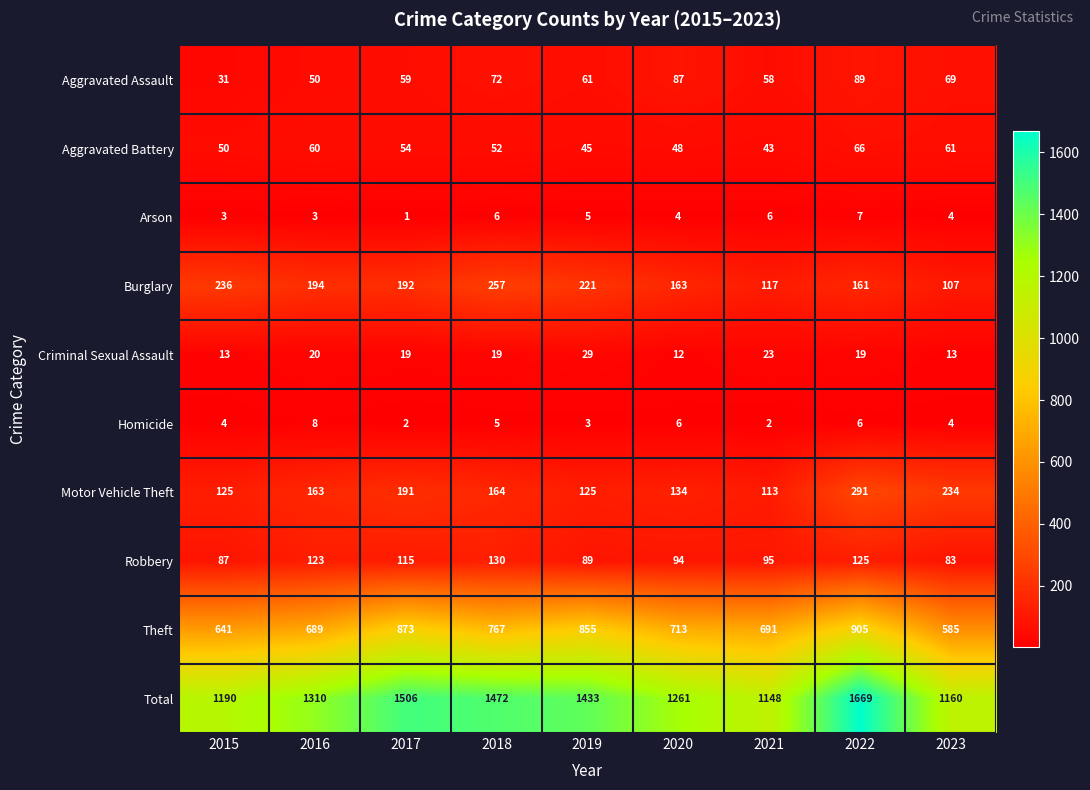

Which series has the largest range (max minus min)?

Total